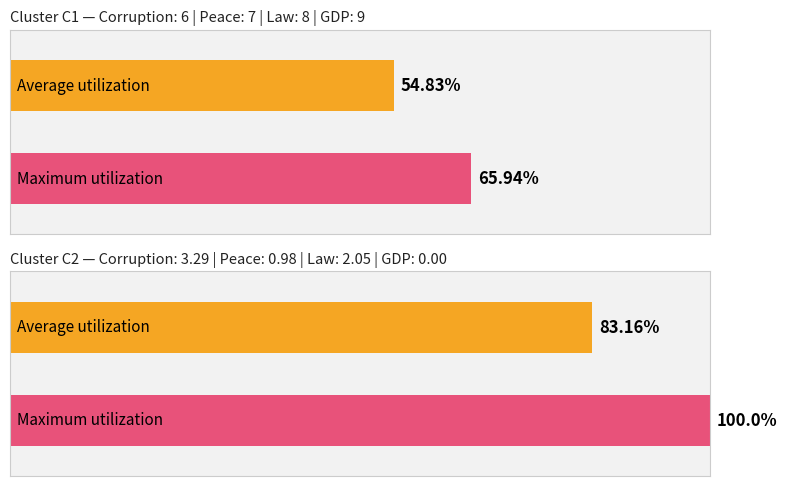

Is the value of C1 at 和平 greater than the value of C2 at 腐败?

Yes